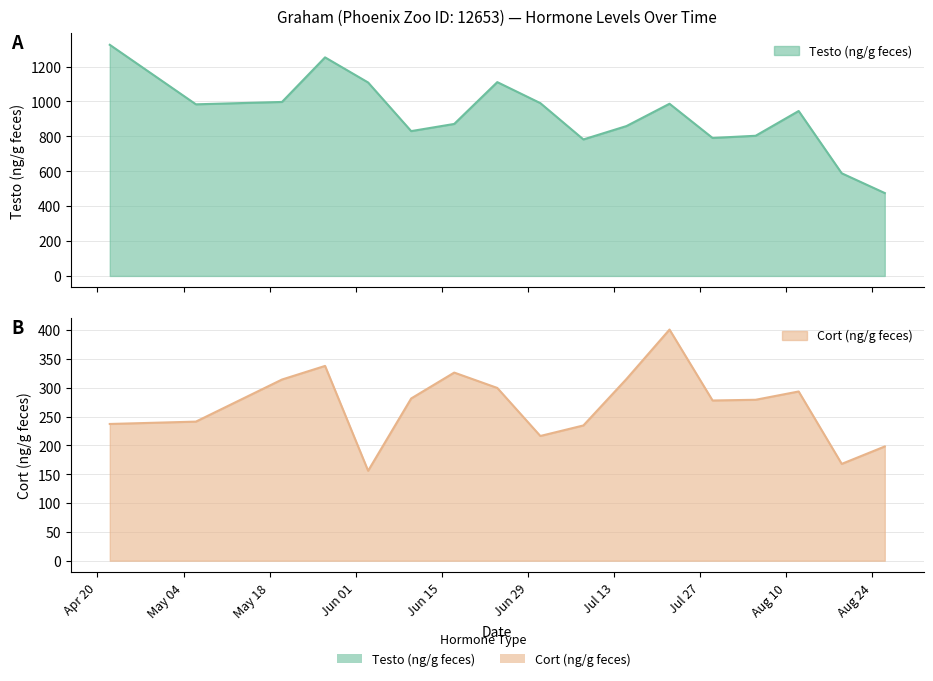

Where does the Cort (ng/g feces) series first go above 279?

2015-05-20